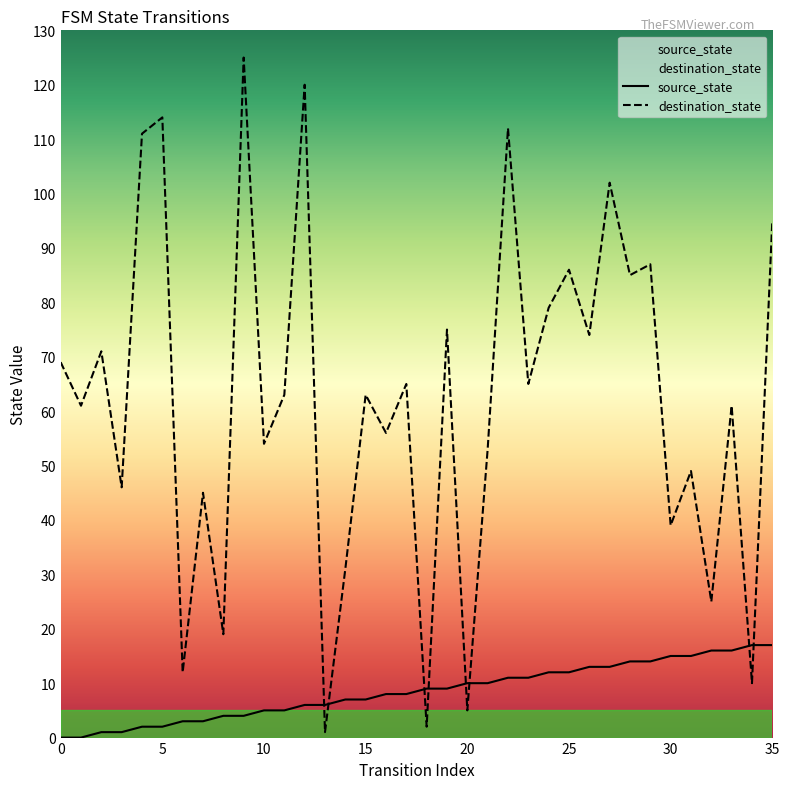

What is the spread (max minus min) of values at 9?

121